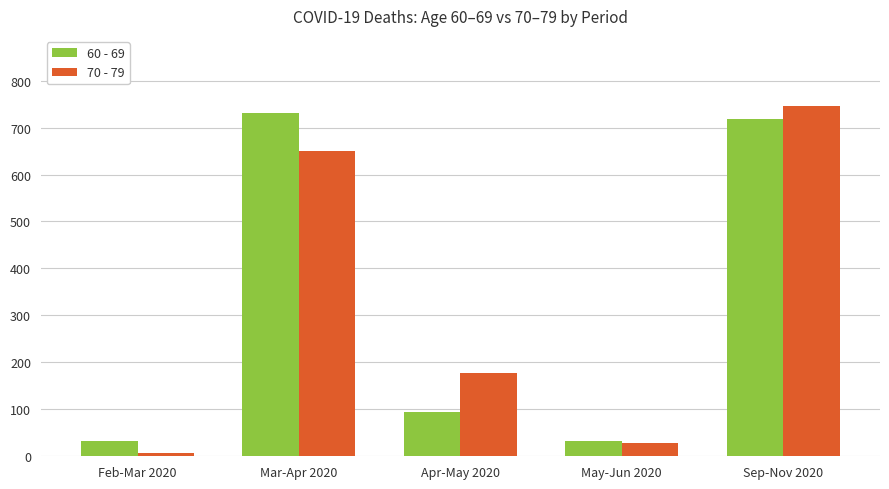

At how many categories does at least one series exceed 332?

2